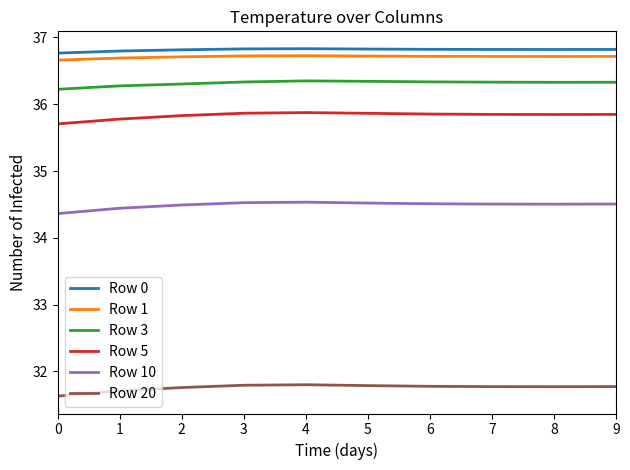

What is the lowest value of the Row 3 series?

36.2